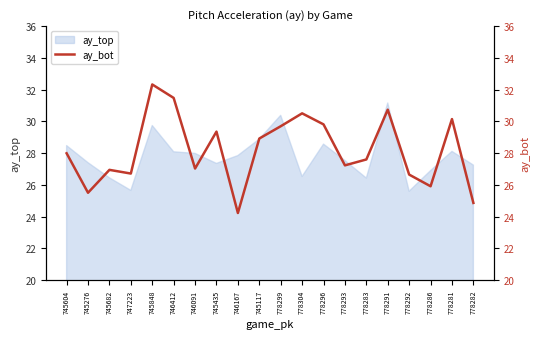

What is the approximate value at 778293?

27.2